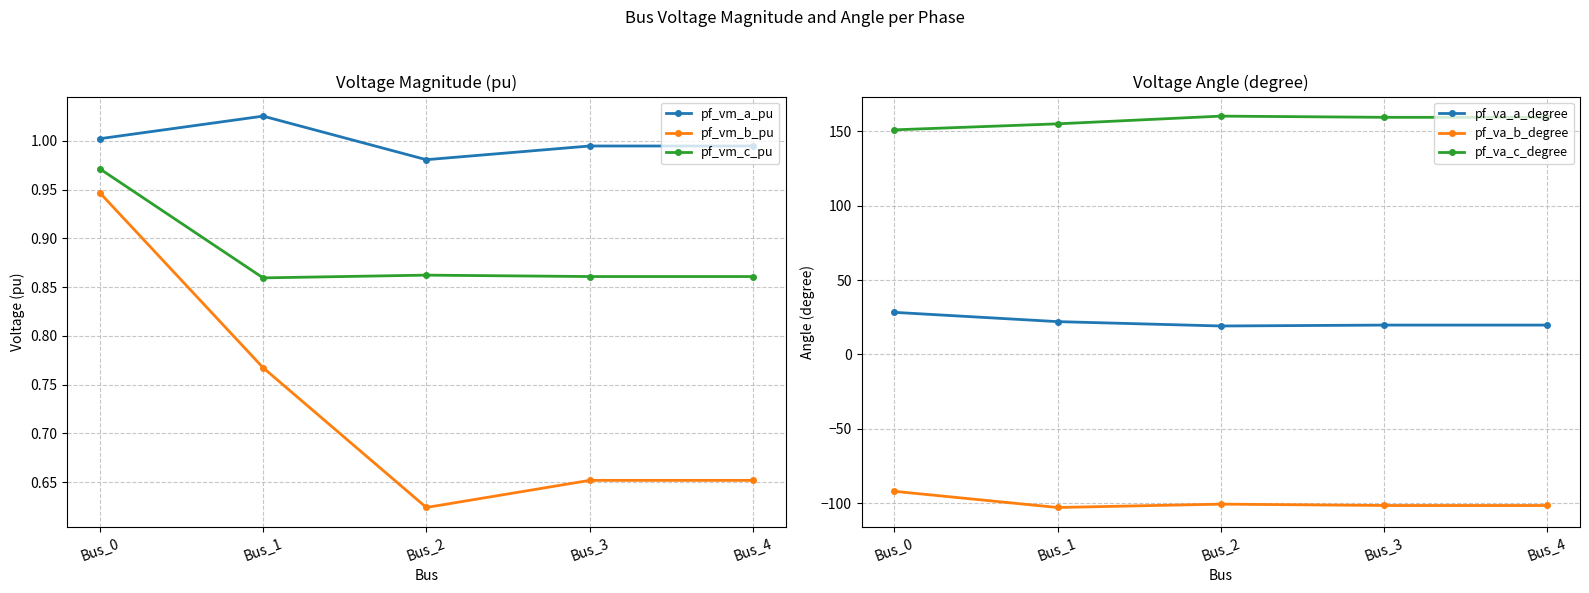

At which label does pf_vm_b_pu reach its peak?

Bus_0